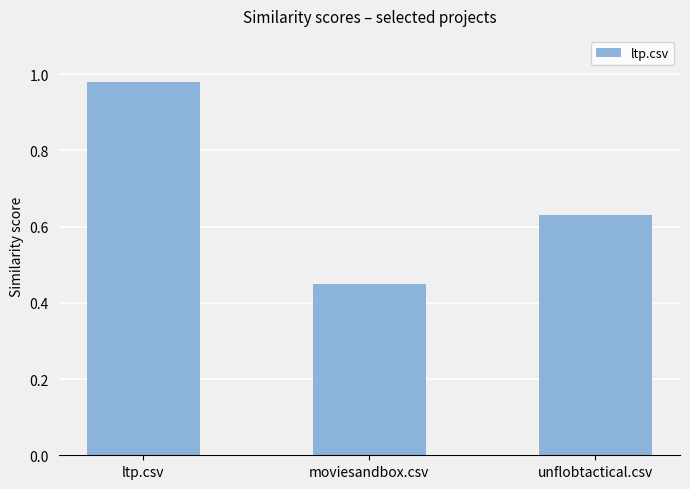

Does the chart contain stacked bars?

No